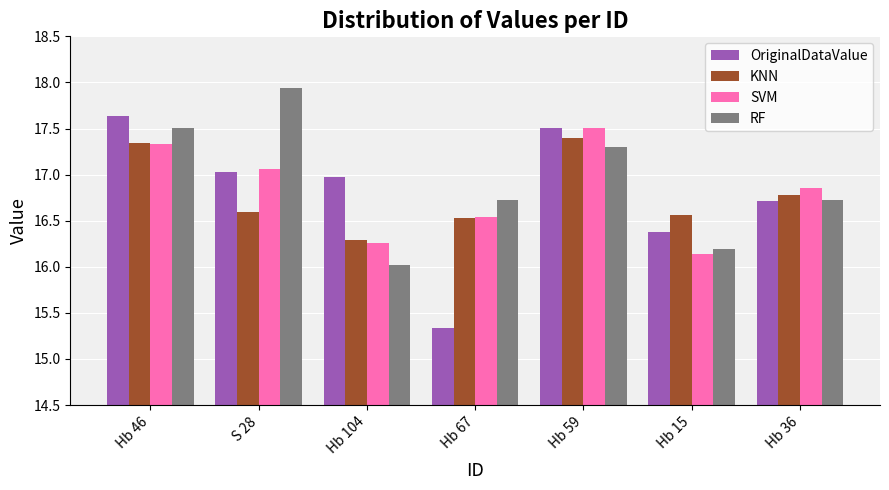

What is the sum of the KNN values at Hb 15 and Hb 36?

33.3